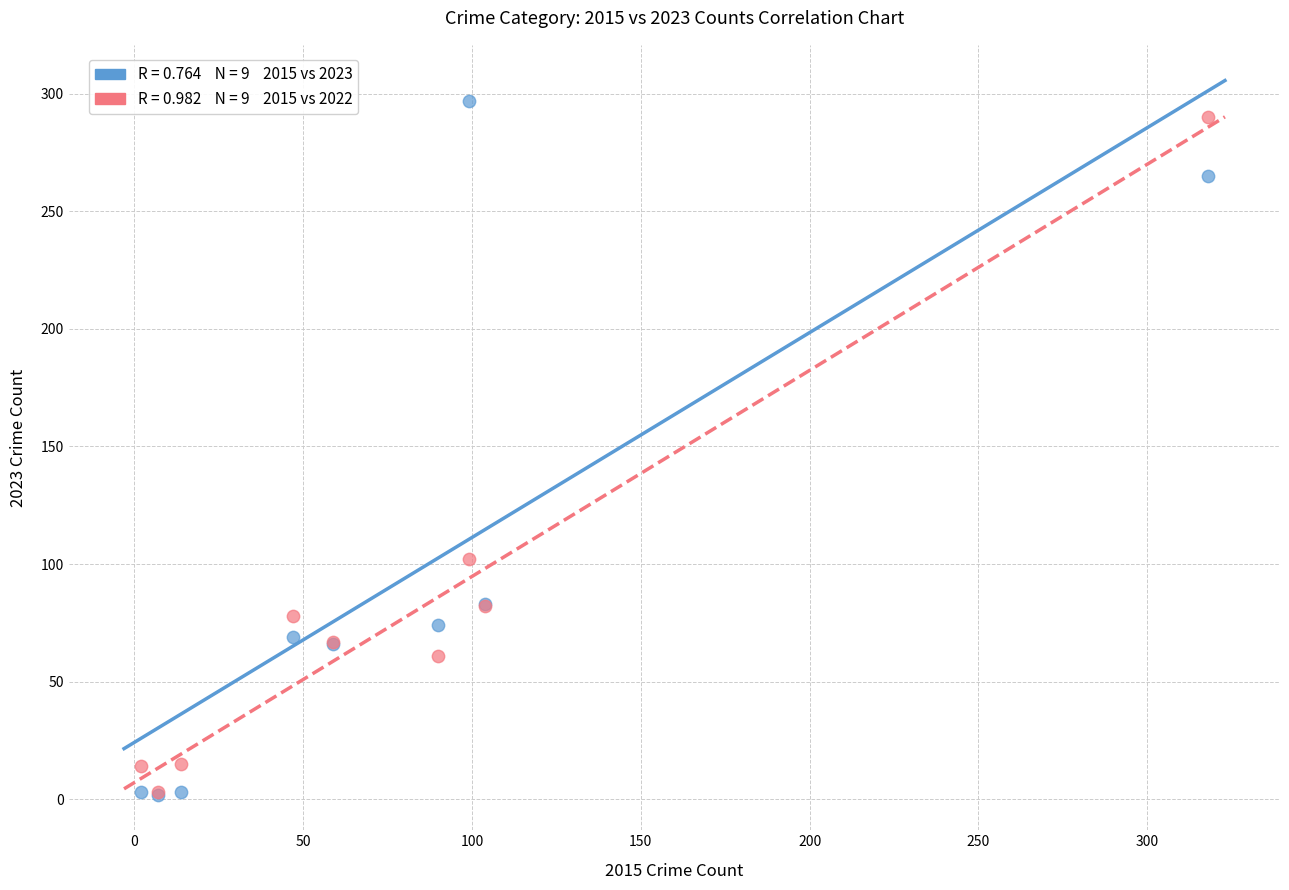

Across all series, what Y value is closest to 149?

102